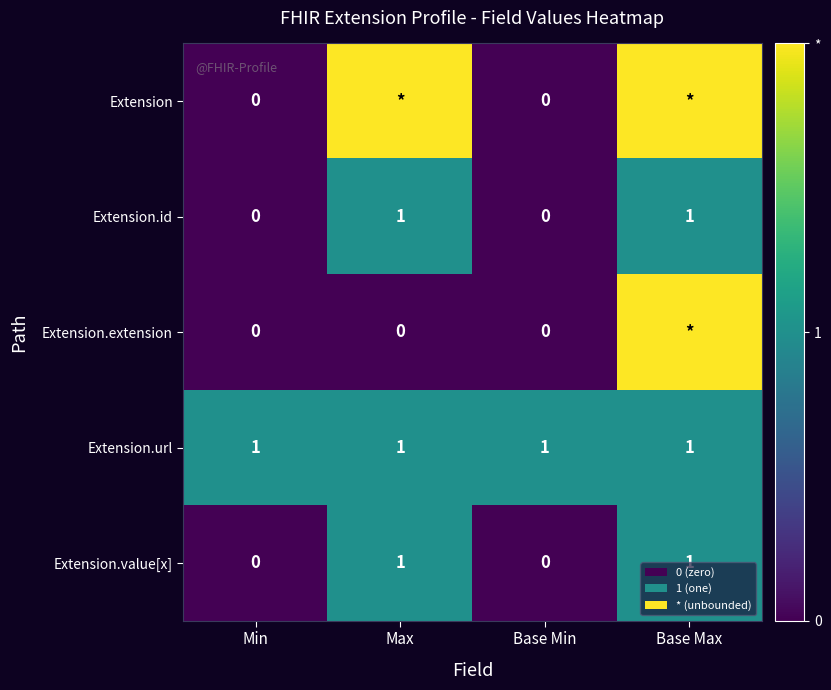

What is the sum of all Extension values?

4